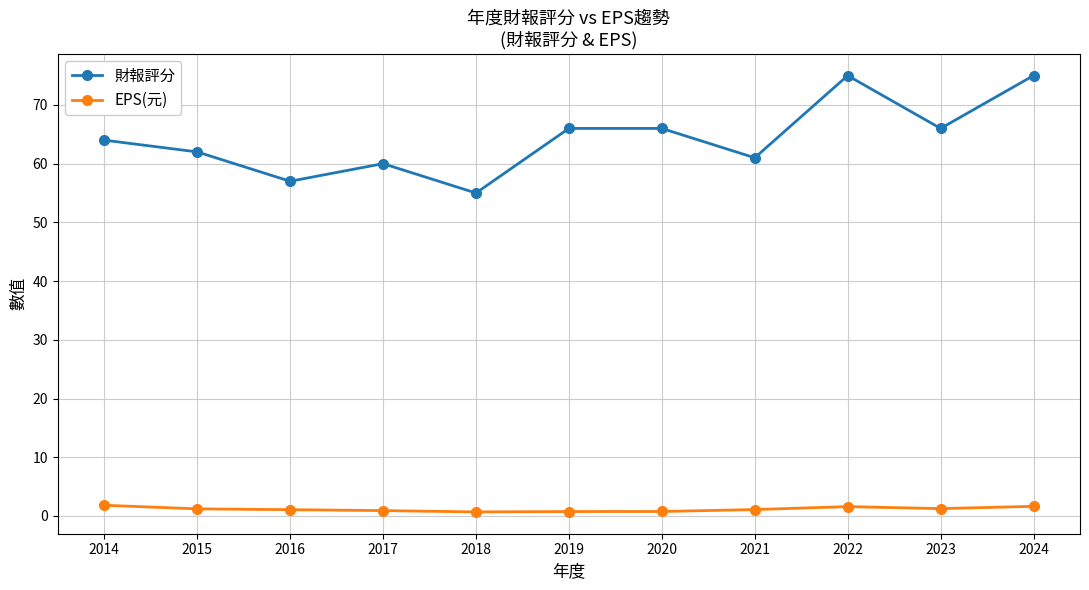

True or false: 財報評分 and EPS(元) intersect in this chart.

False